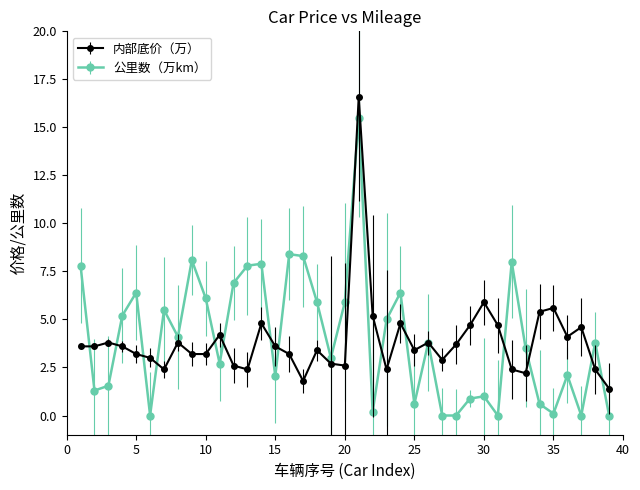

What is the value of the 内部底价（万） point at the 4th from the left?

3.6